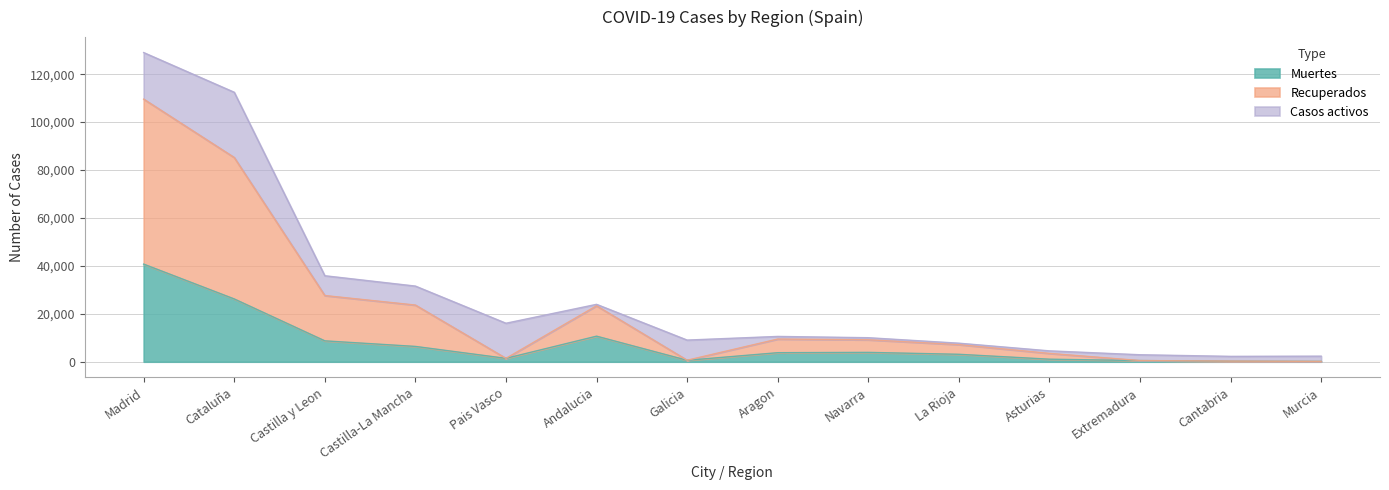

How many lines are shown in the chart?

3